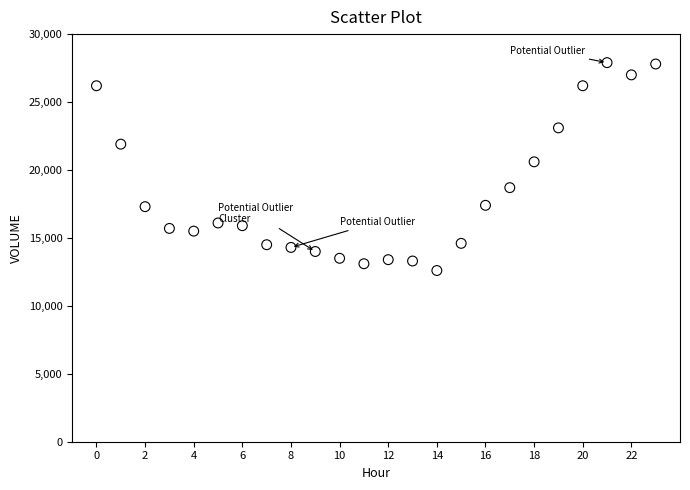

What is the range of Y values (max minus min)?

15300